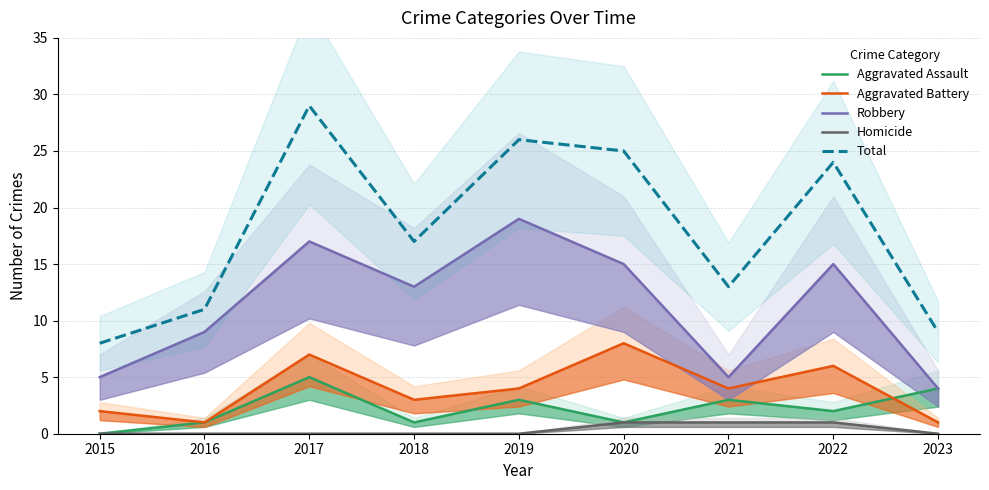

What are all the series names shown in the legend?

Aggravated Assault, Aggravated Battery, Robbery, Homicide, Total